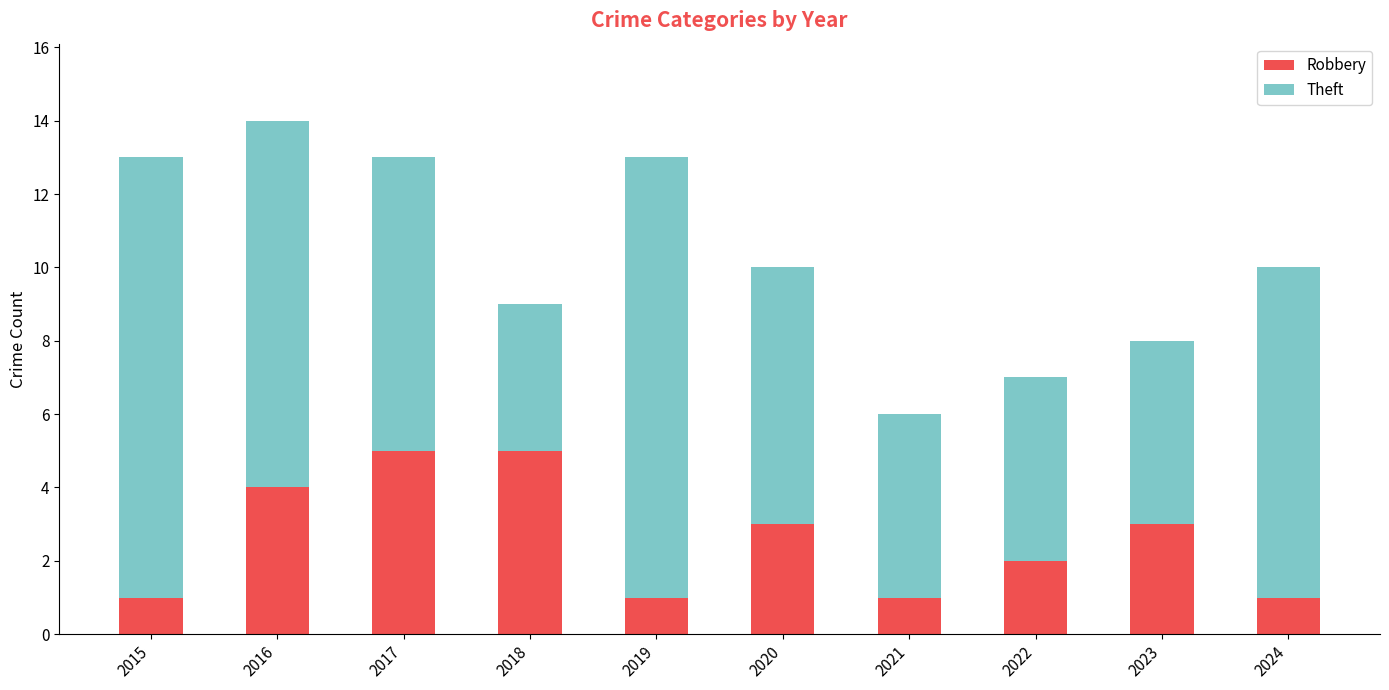

What is the total value across all series at 2021?

6